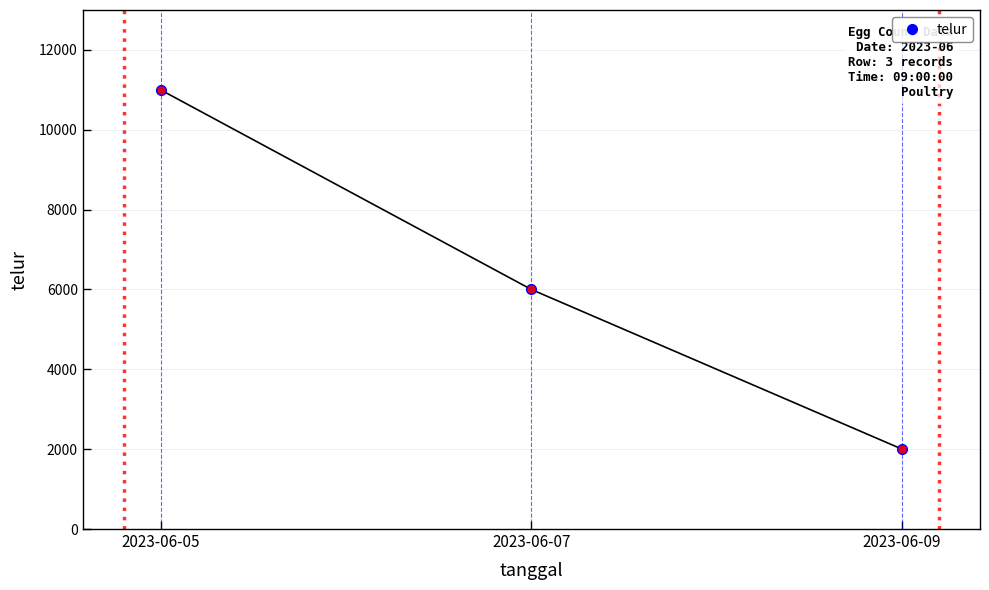

Reading left to right, what are all the values shown in this chart?

11000	6000	2000